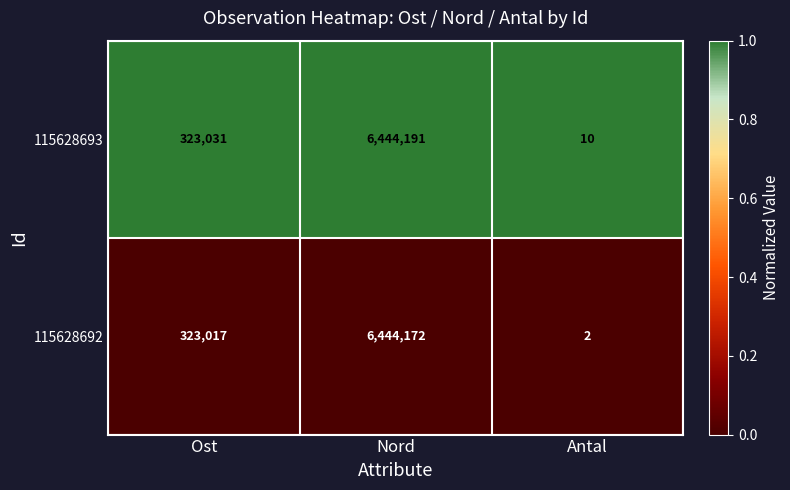

What is the average value of the 115628693 series?

2255744